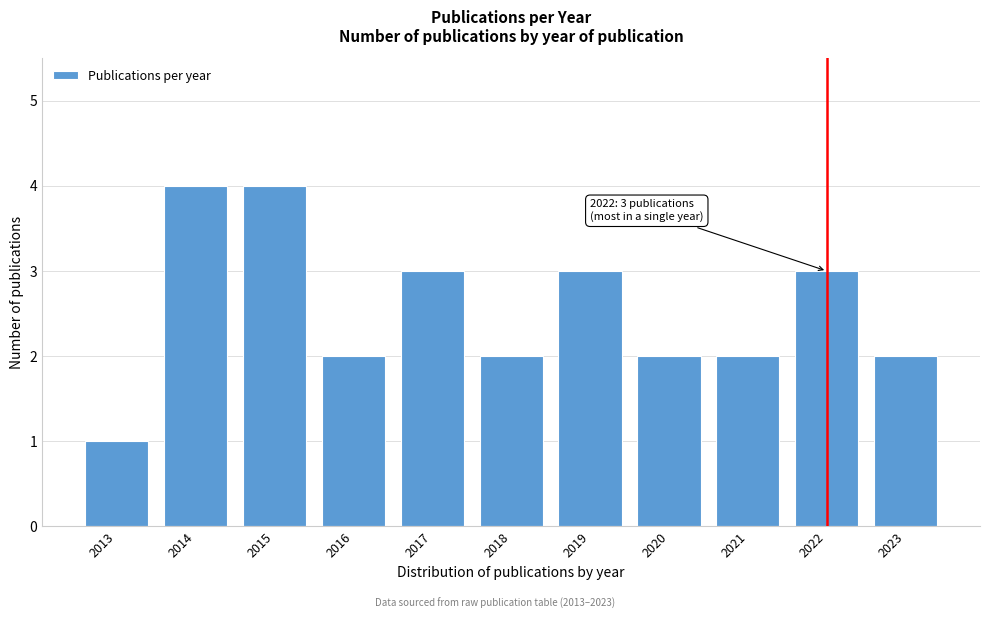

Reading right to left, extract all data points from this chart.

2	3	2	2	3	2	3	2	4	4	1